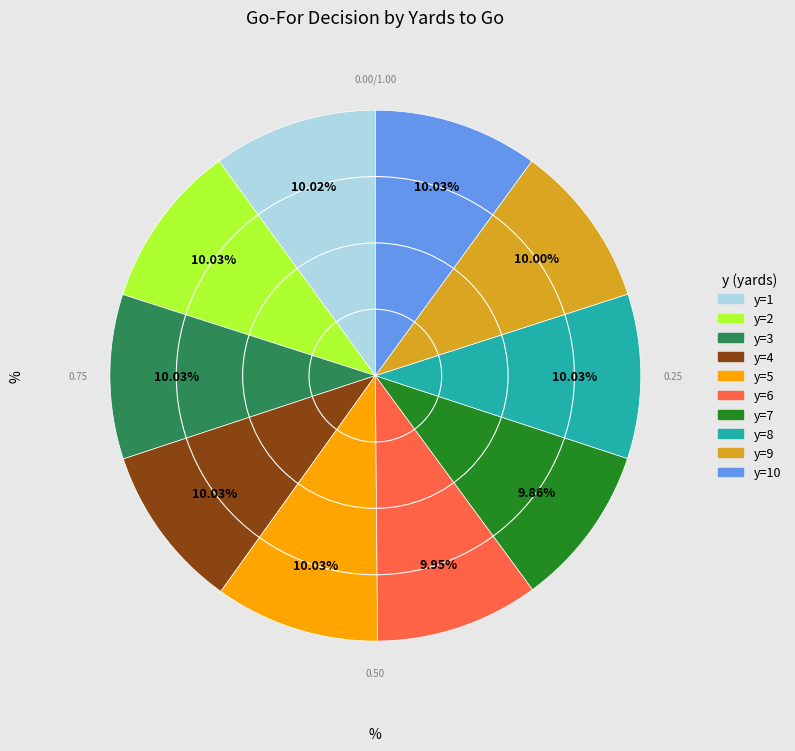

Does any single category account for the majority?

No